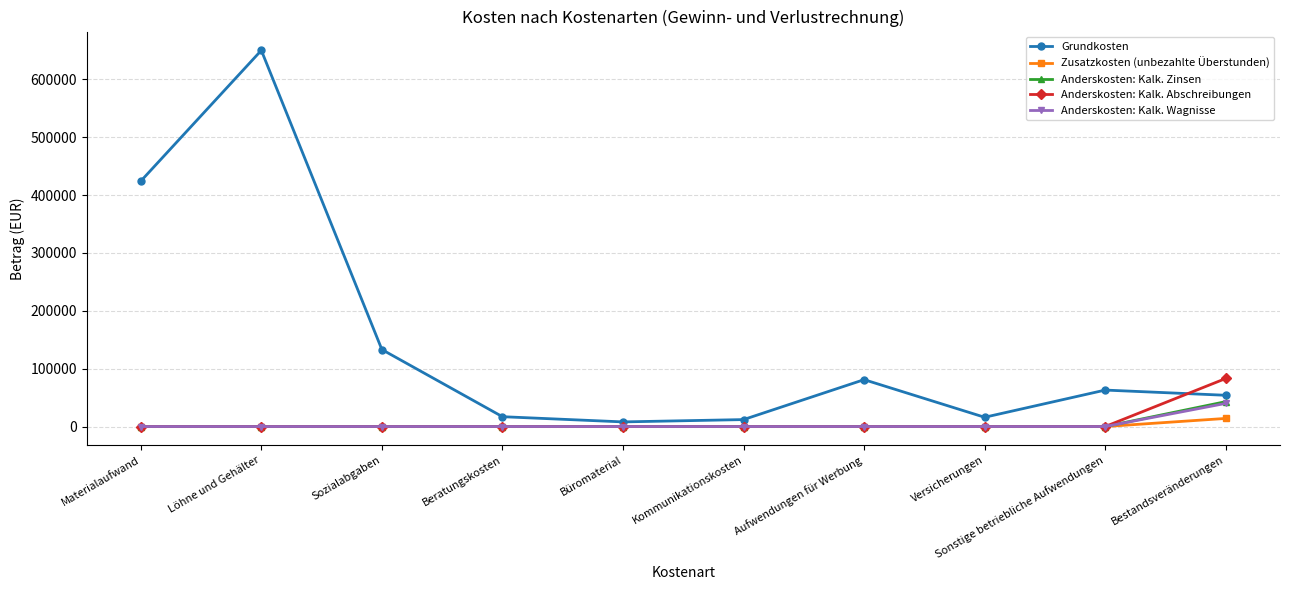

Which series has the largest range (max minus min)?

Grundkosten